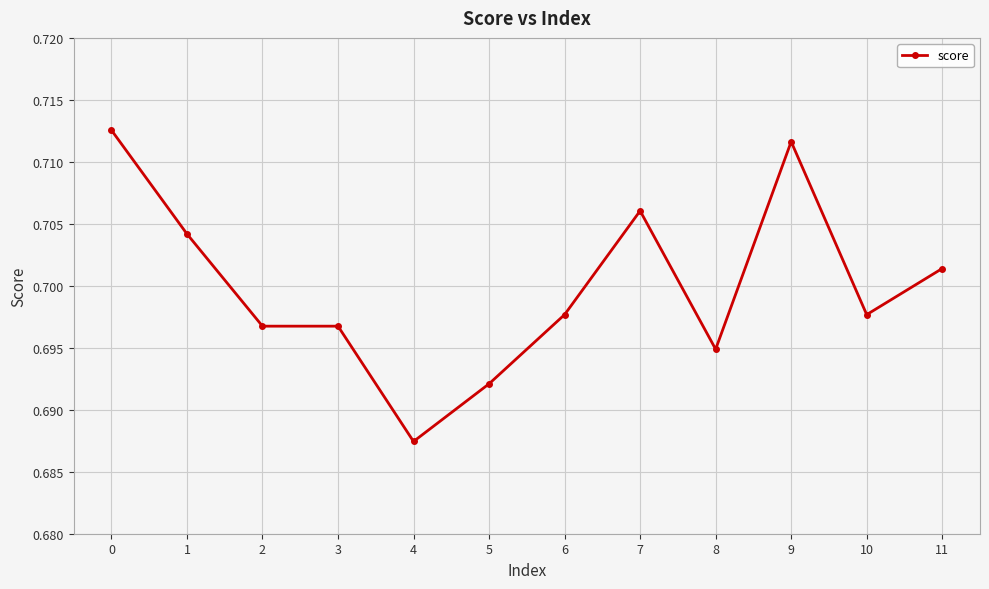

What is the sum of the values at 8 and 3?

1.4